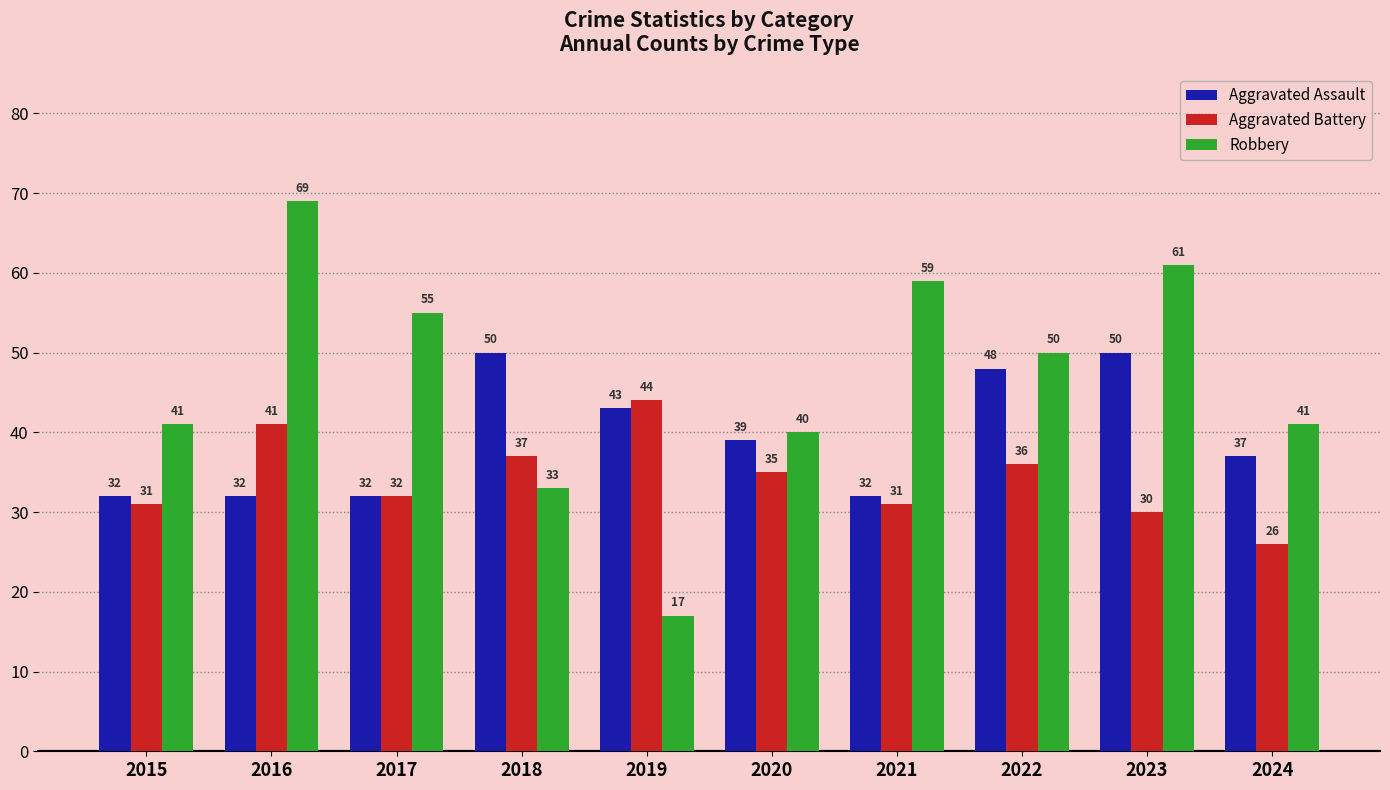

What is the difference between the highest and lowest values at 2016?

37